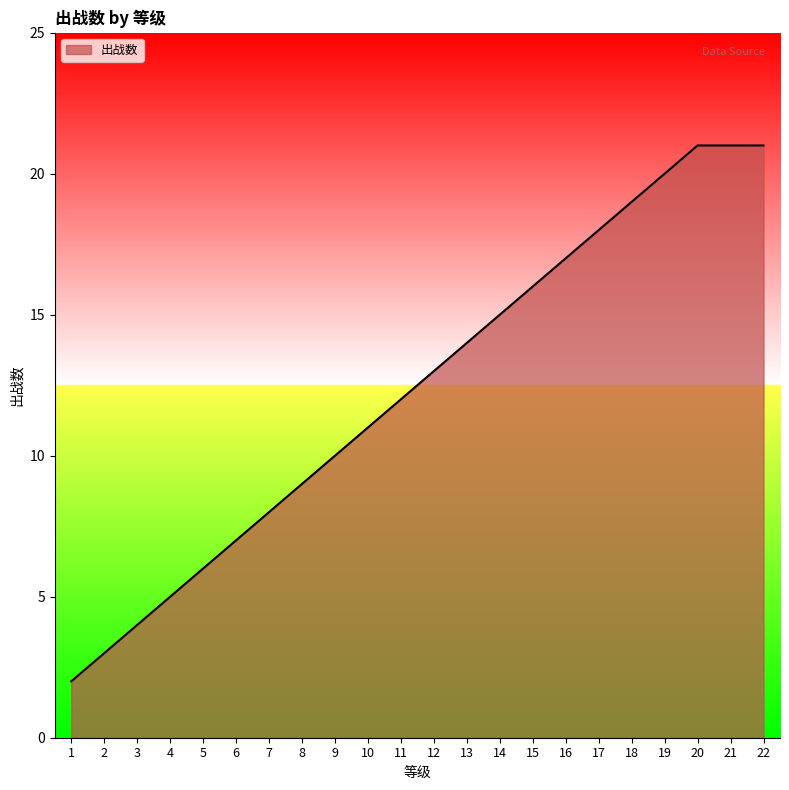

Which has a higher value, 6 or 3?

6